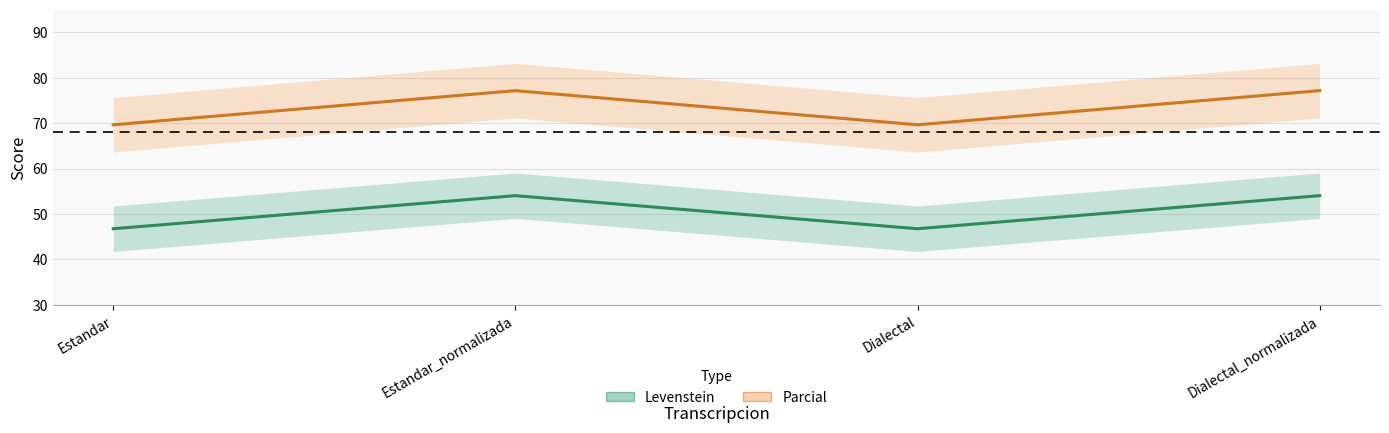

True or false: Parcial and Levenstein intersect in this chart.

False